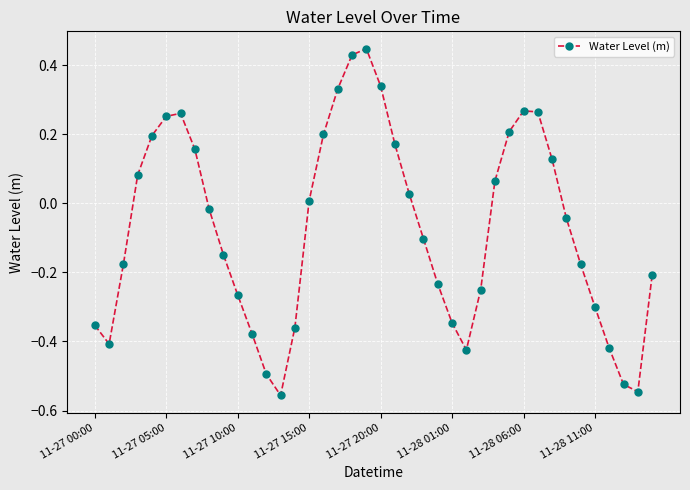

What is the difference between the second highest and minimum values?

1.0